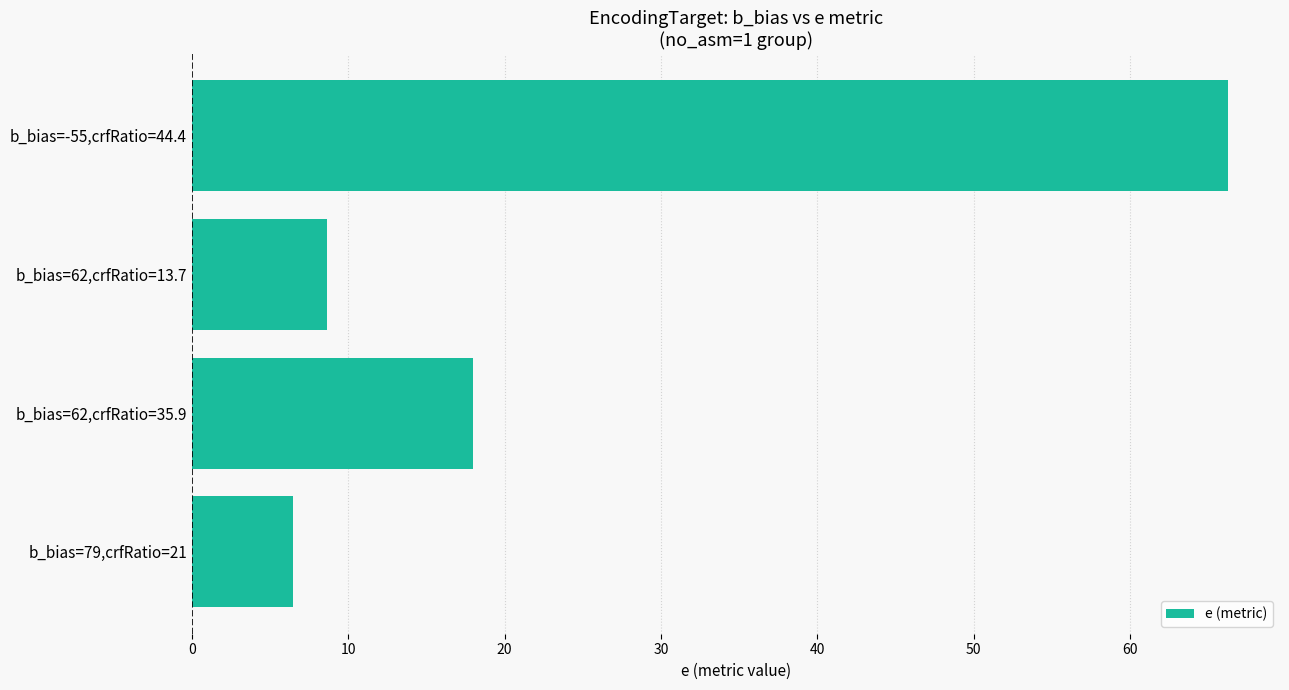

List the labels in order of value, largest first.

b_bias=-55,crfRatio=44.4, b_bias=62,crfRatio=35.9, b_bias=62,crfRatio=13.7, b_bias=79,crfRatio=21